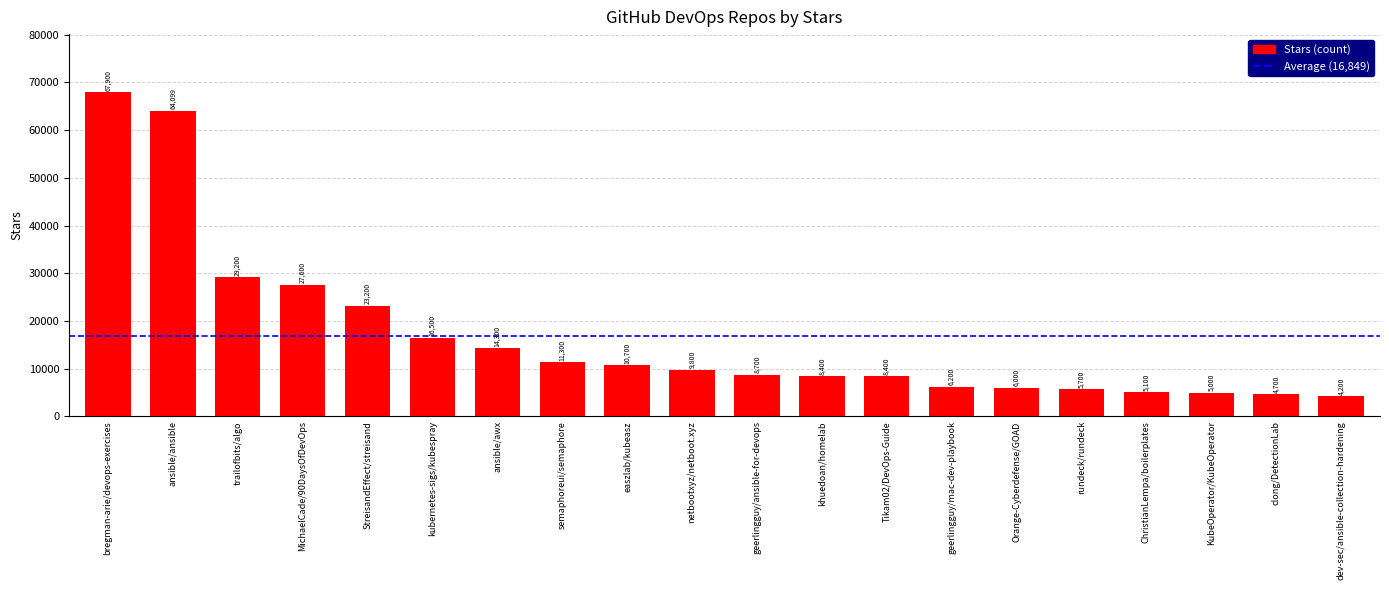

Where is the data nearest to the value 36050?

trailofbits/algo